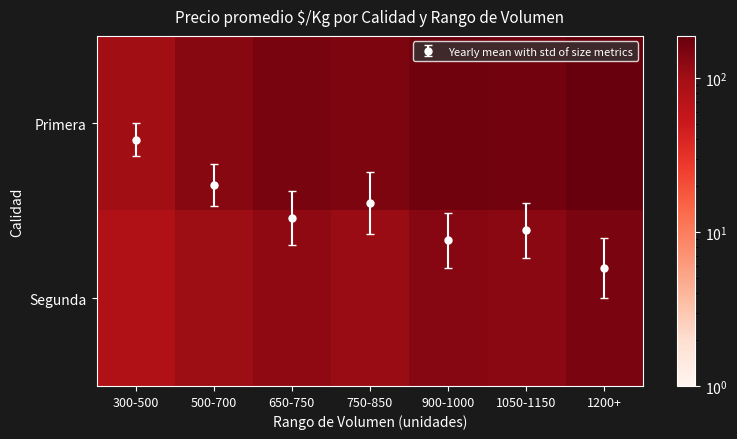

List the series in order of their peak value, lowest first.

Segunda, Primera